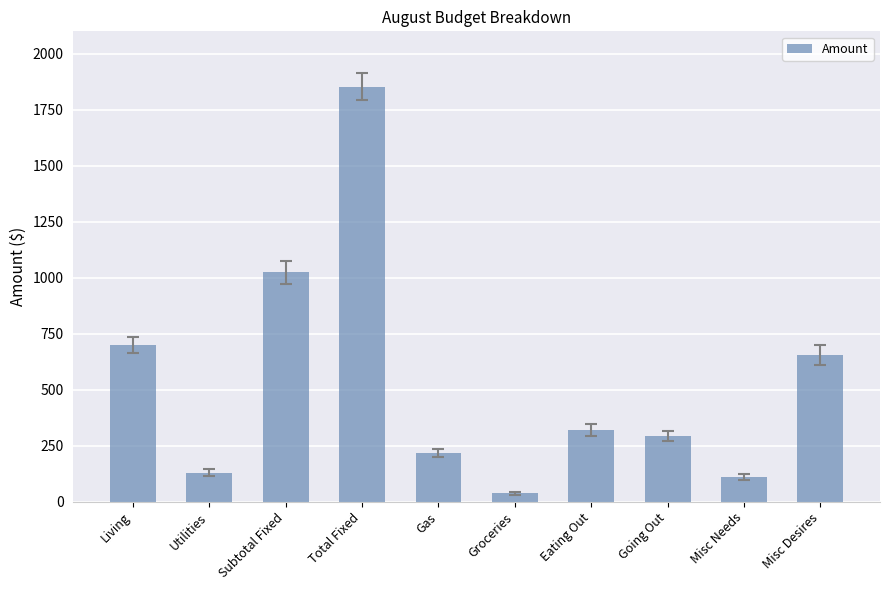

The value at Gas is 219.3. True or false?

True